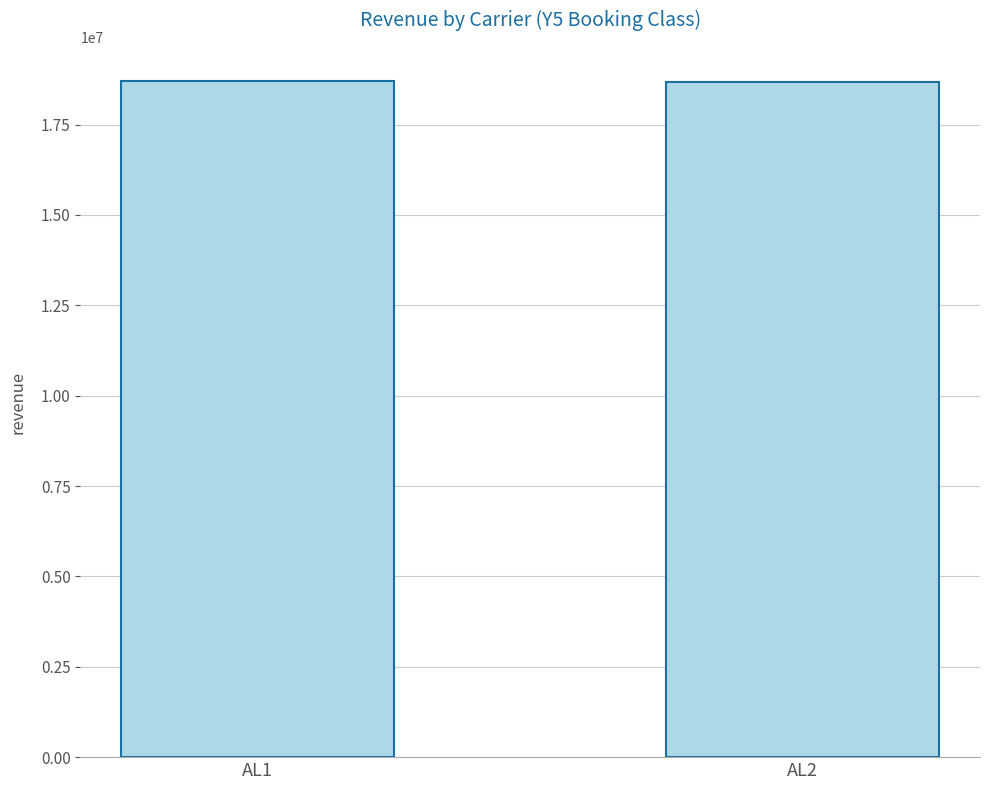

What is the difference between the values at AL1 and AL2?

26850